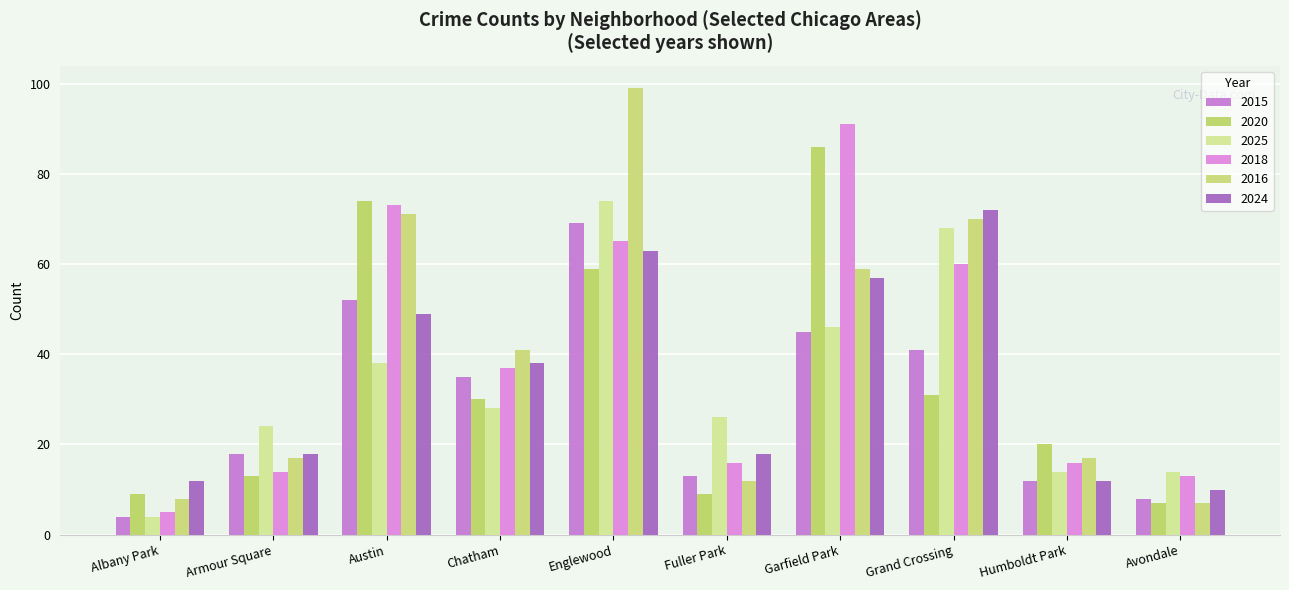

Does the chart contain any negative values?

No